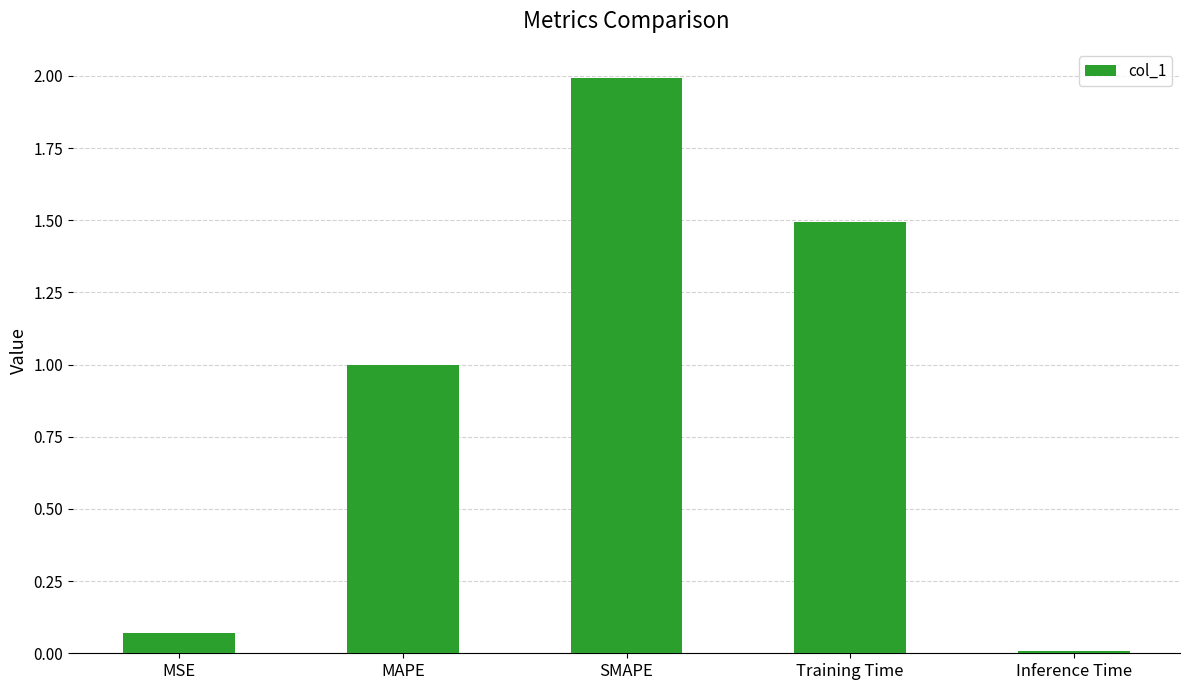

The value at SMAPE is 2.6. True or false?

False